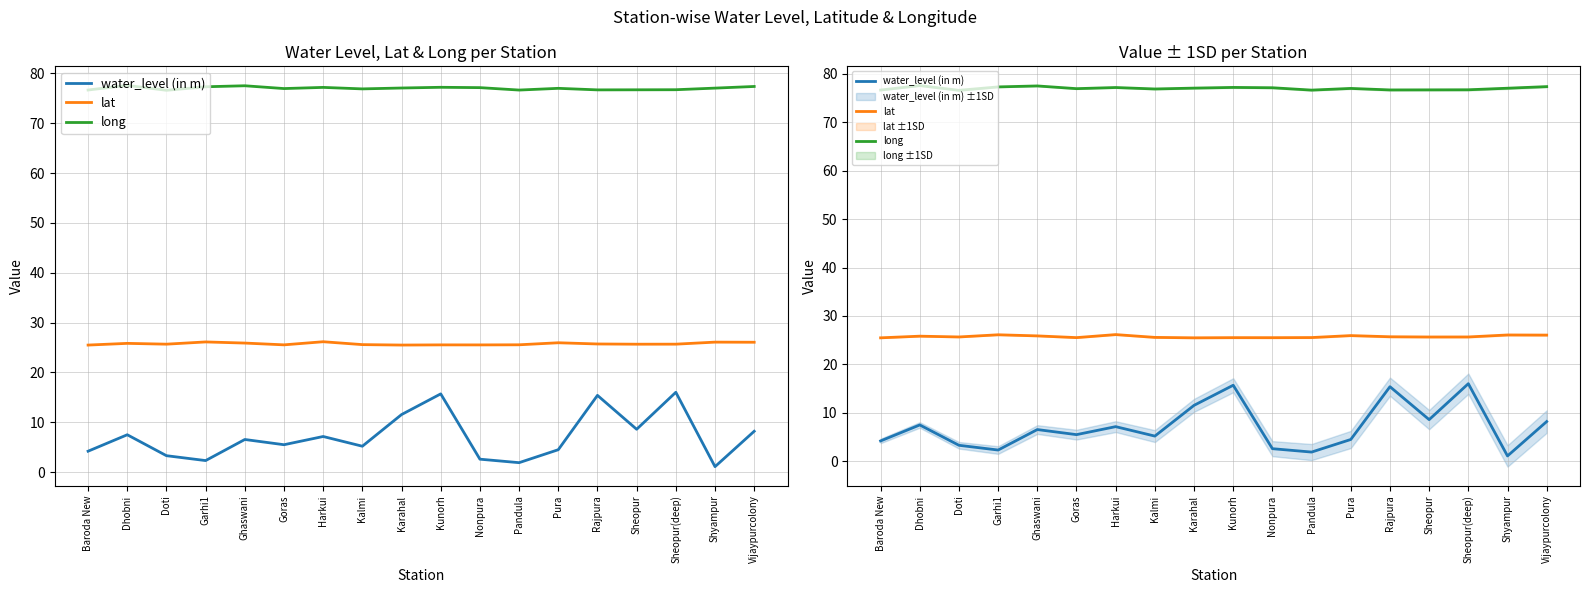

Reading left to right, extract all data points from this chart.

water_level (in m): 4.2	7.5	3.3	2.3	6.5	5.5	7.2	5.2	11.6	15.7	2.6	1.9	4.5	15.4	8.6	16.0	1.1	8.2
lat: 25.5	25.8	25.7	26.1	25.9	25.5	26.2	25.6	25.5	25.5	25.5	25.5	26.0	25.7	25.7	25.7	26.1	26.1
long: 76.7	77.6	76.6	77.3	77.5	76.9	77.2	76.9	77.1	77.2	77.1	76.6	77.0	76.7	76.7	76.7	77.0	77.4